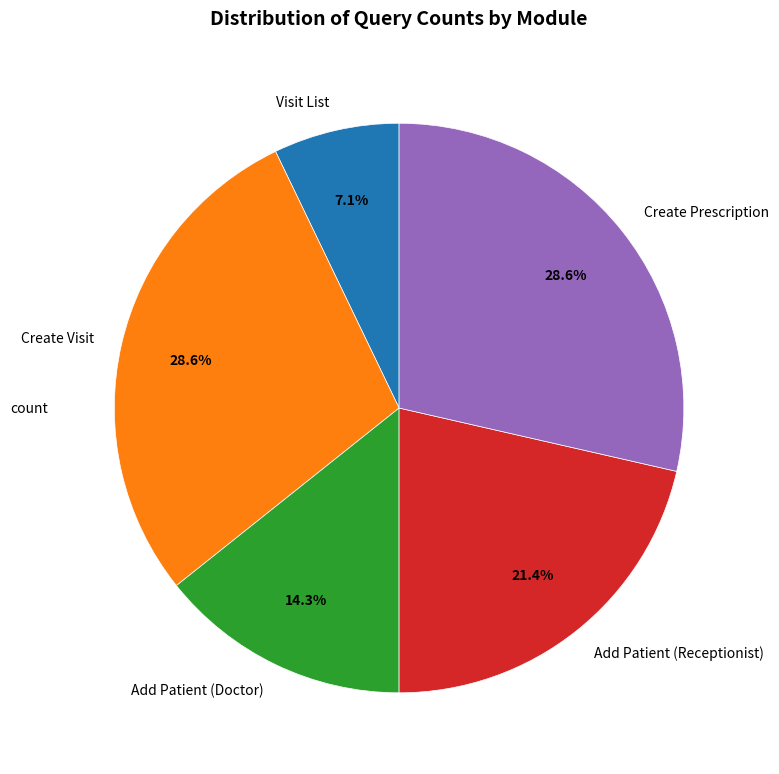

Does any single category account for the majority?

No